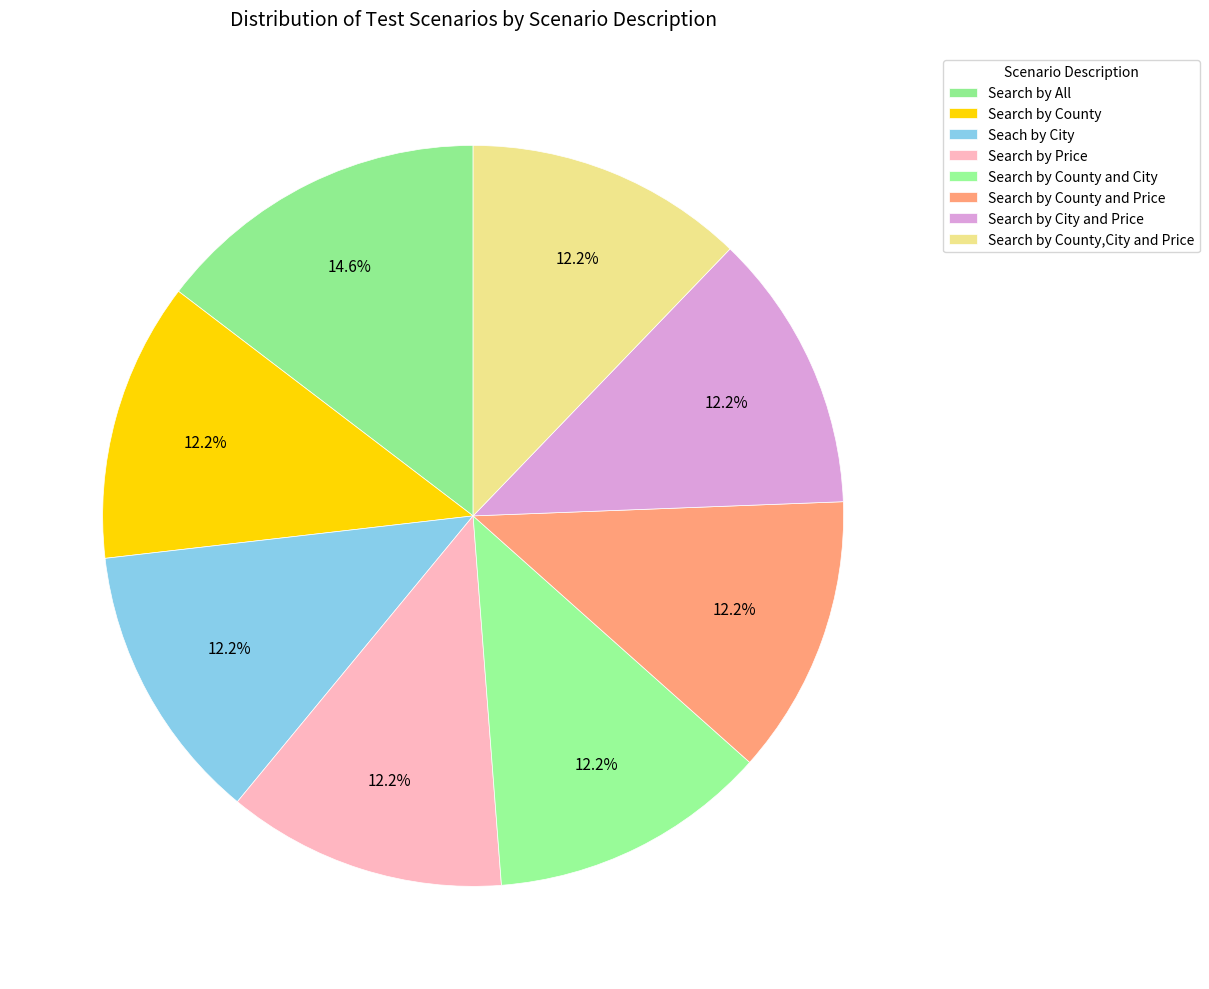

Approximately how many times larger is the value at Search by City and Price compared to Search by County,City and Price?

1.0